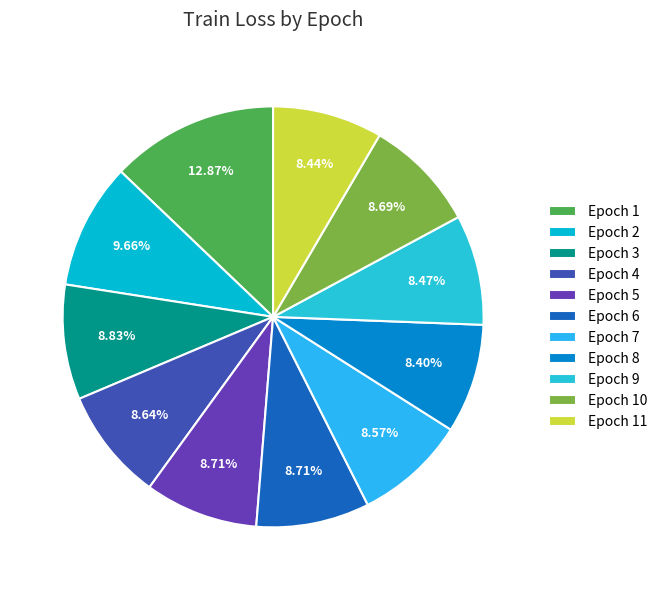

How many segments does this pie chart have?

11